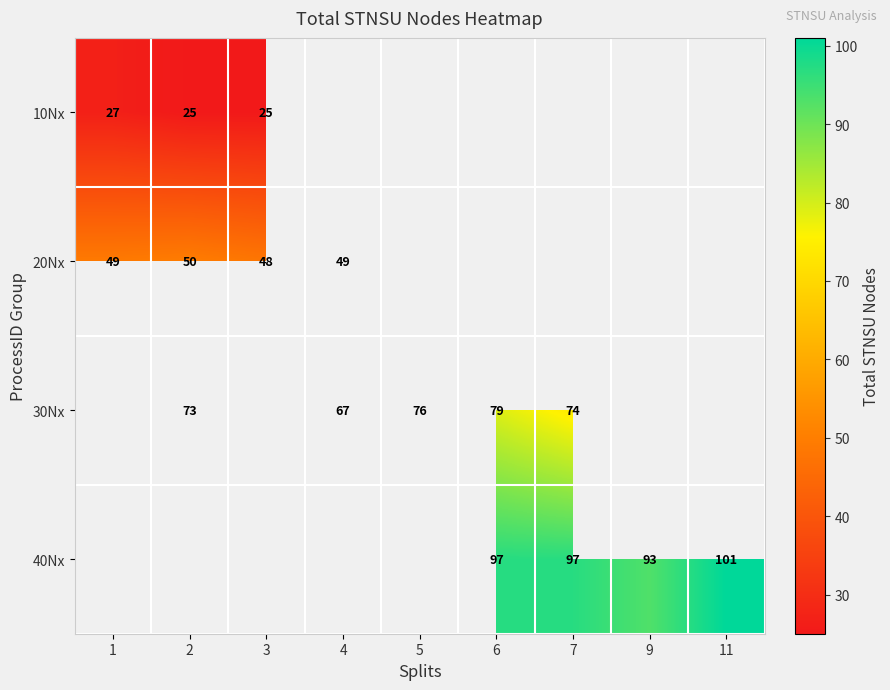

How many data points in 30Nx are above 73?

3